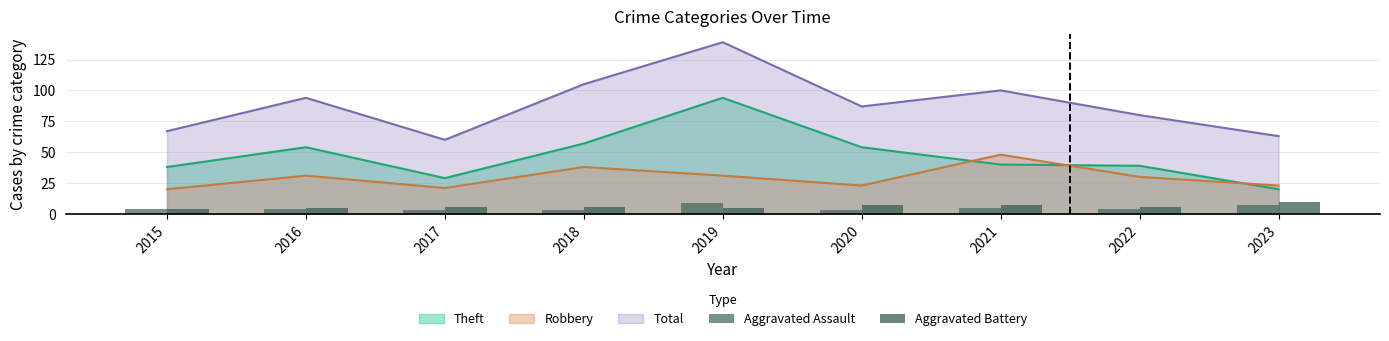

What is the minimum value shown in the chart?

3